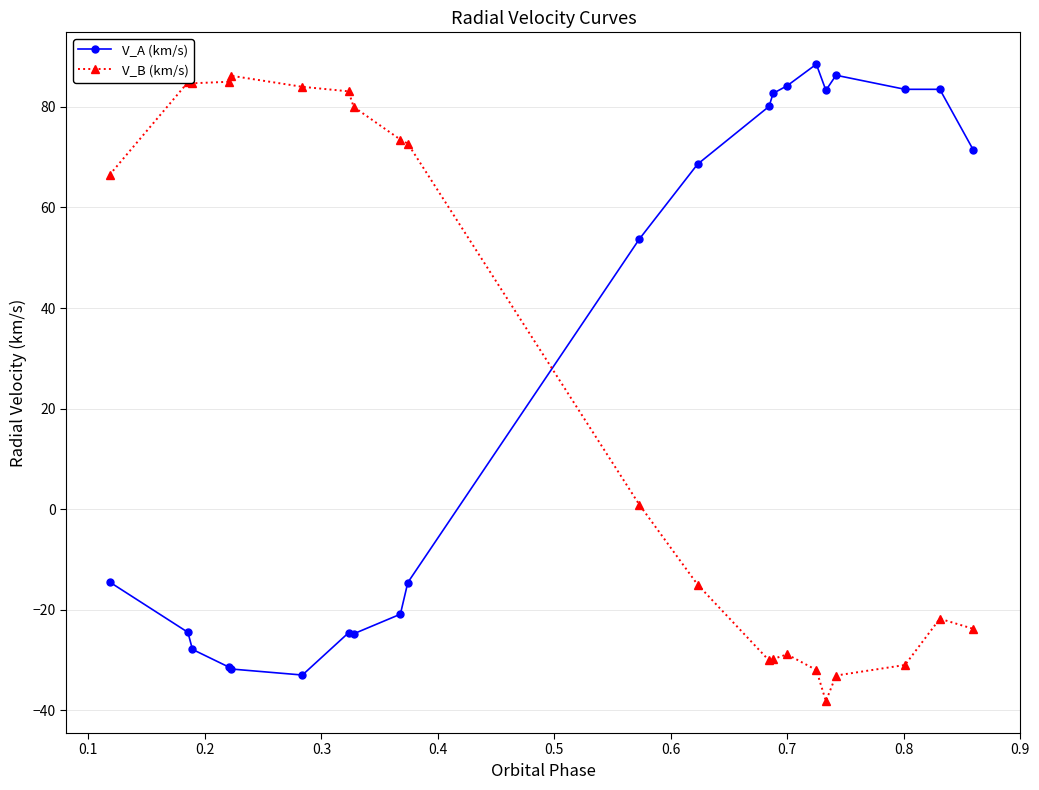

True or false: V_B (km/s) and V_A (km/s) intersect in this chart.

True